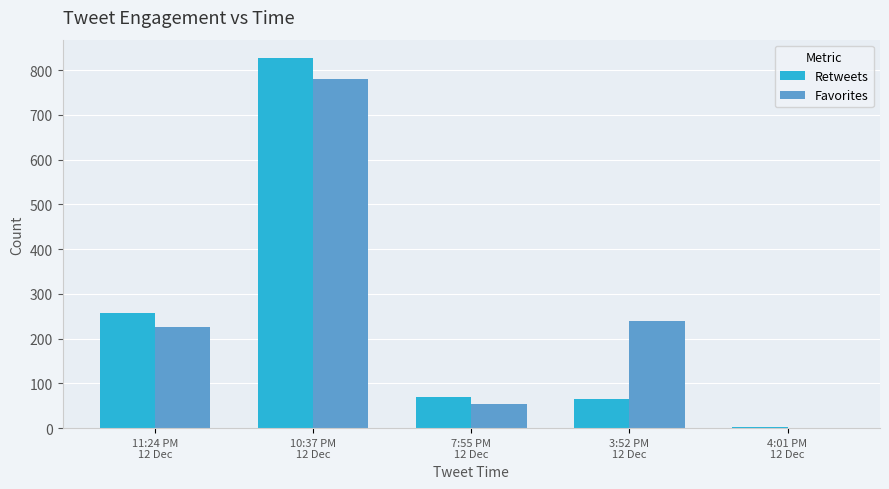

What is the maximum value shown in the chart?

827